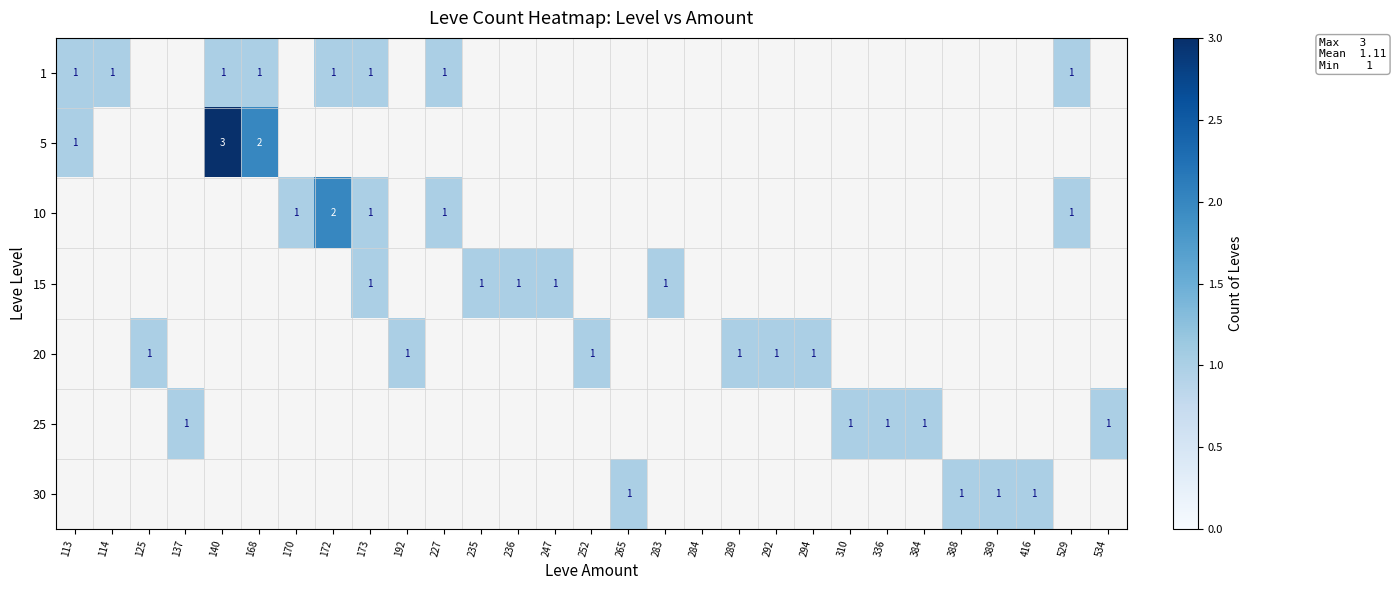

True or false: 10 has a value of 1 at 173.

True